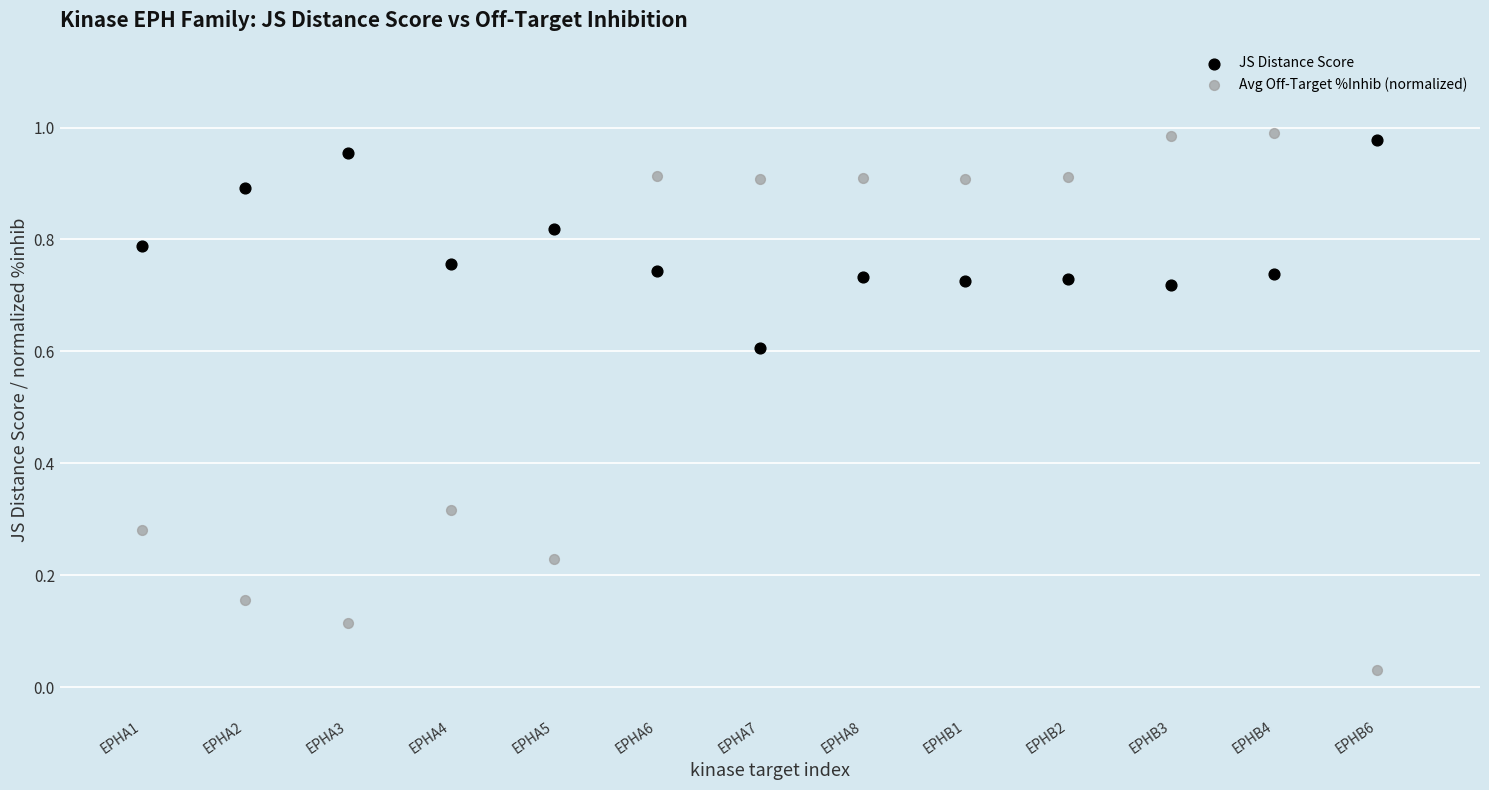

Which series reaches the minimum Y coordinate?

Avg Off-Target %Inhib (normalized)